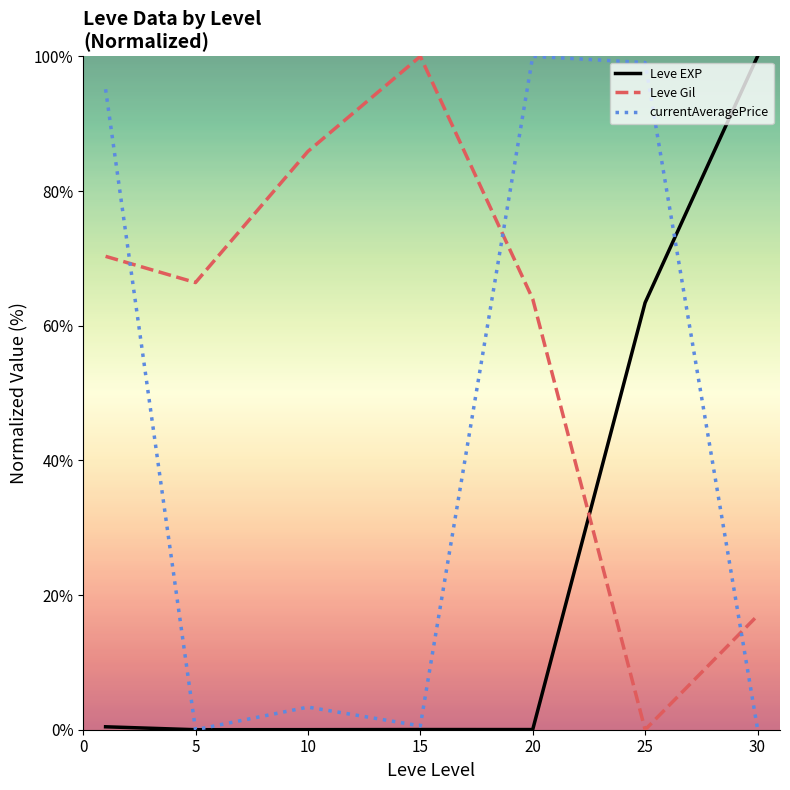

Which series has the largest total across all categories?

Leve Gil